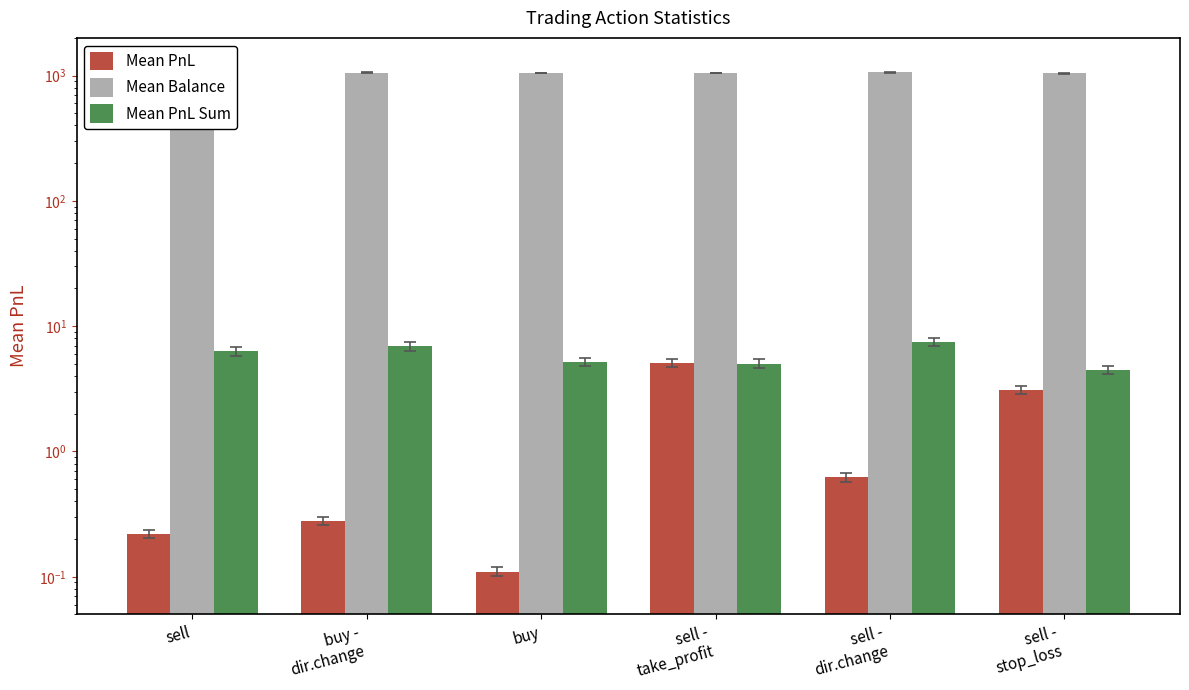

What is the label of the 4th bar from the left?

sell -
take_profit